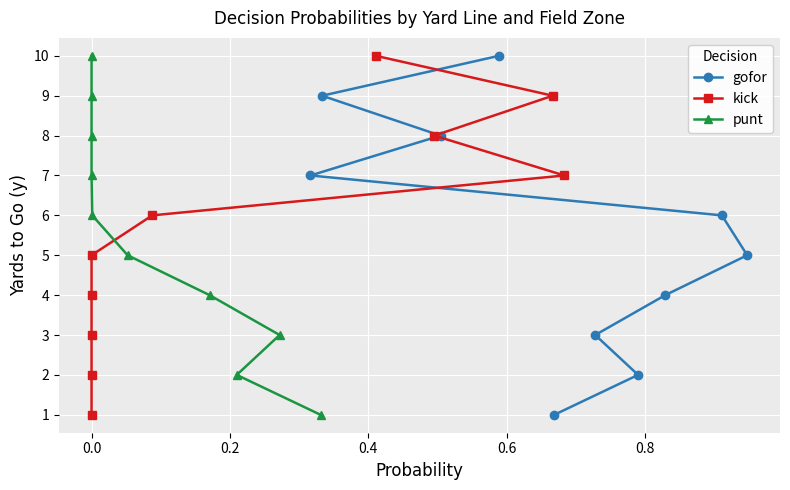

What is the value of the gofor point at the 9th from the left?

6